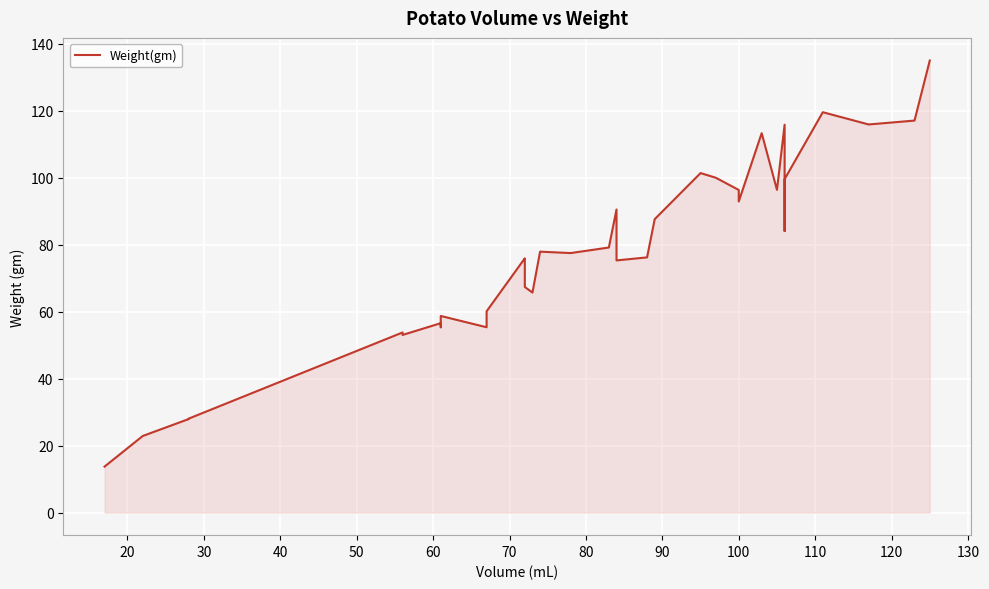

What is the average value?

77.3